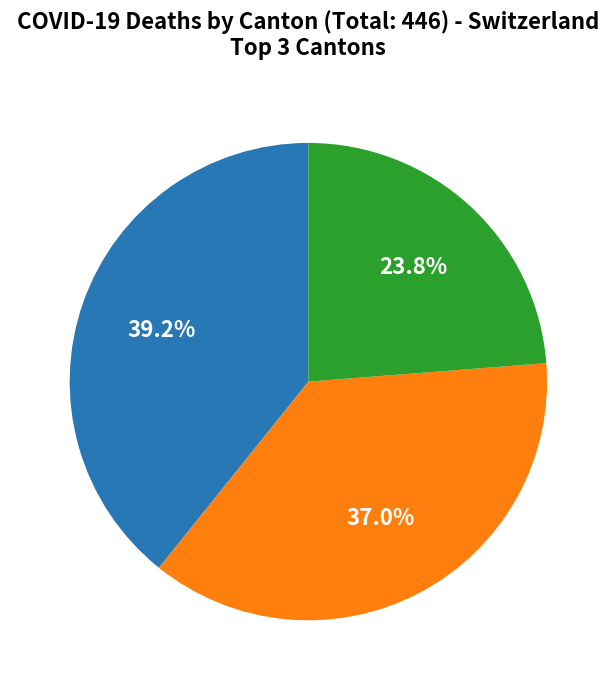

Is there a majority slice in this chart?

No